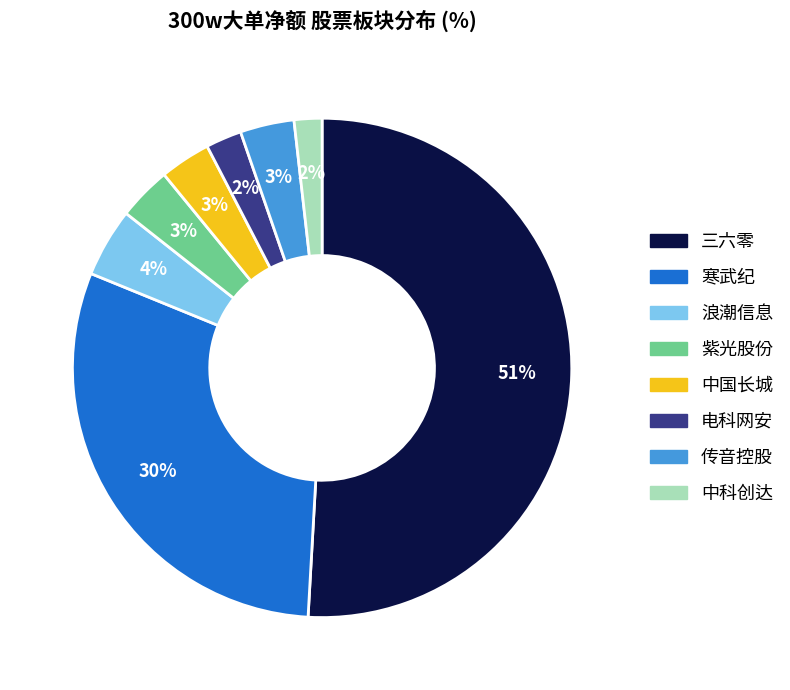

True or false: 电科网安 accounts for 2% of the total.

True